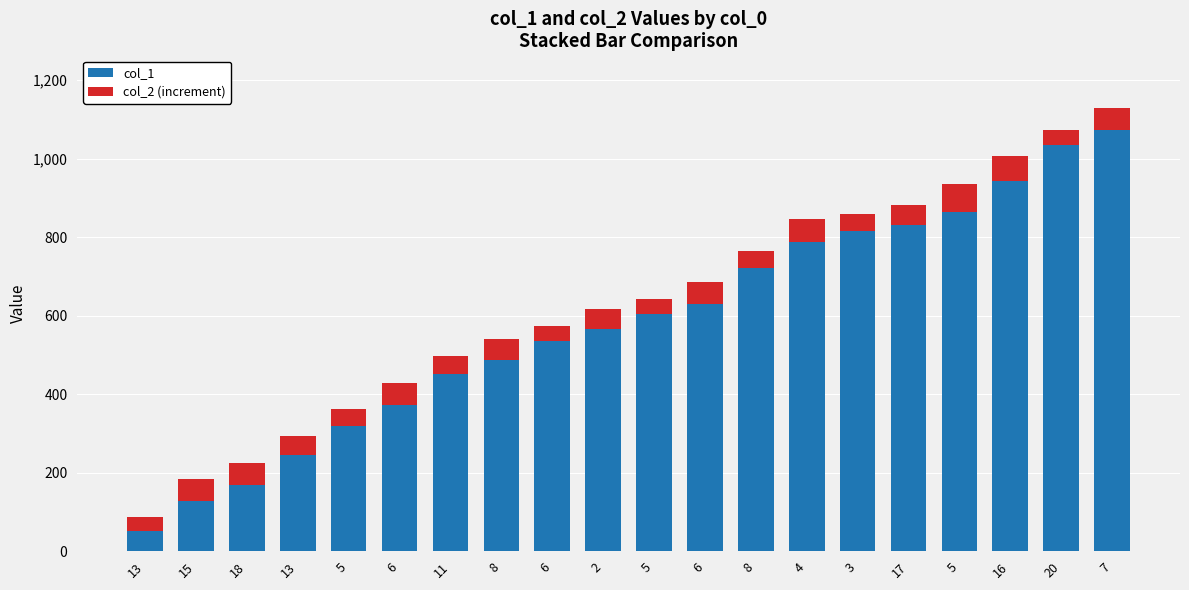

Read the col_1 value at 6, to the nearest 100.

600